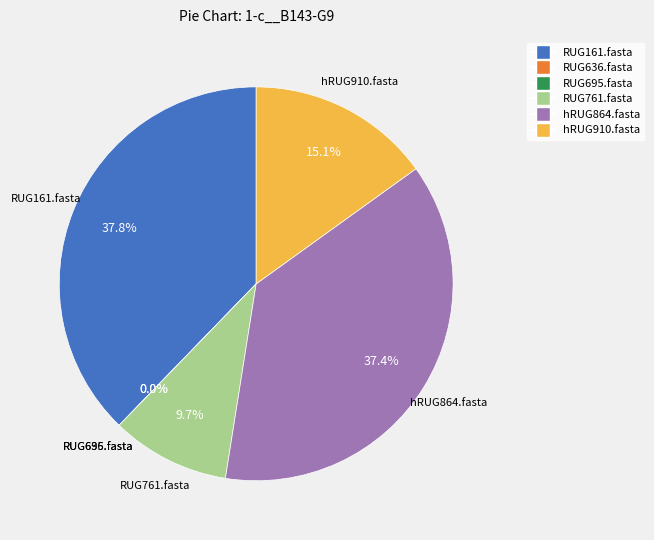

What portion of the pie excludes RUG761.fasta?

90.3%